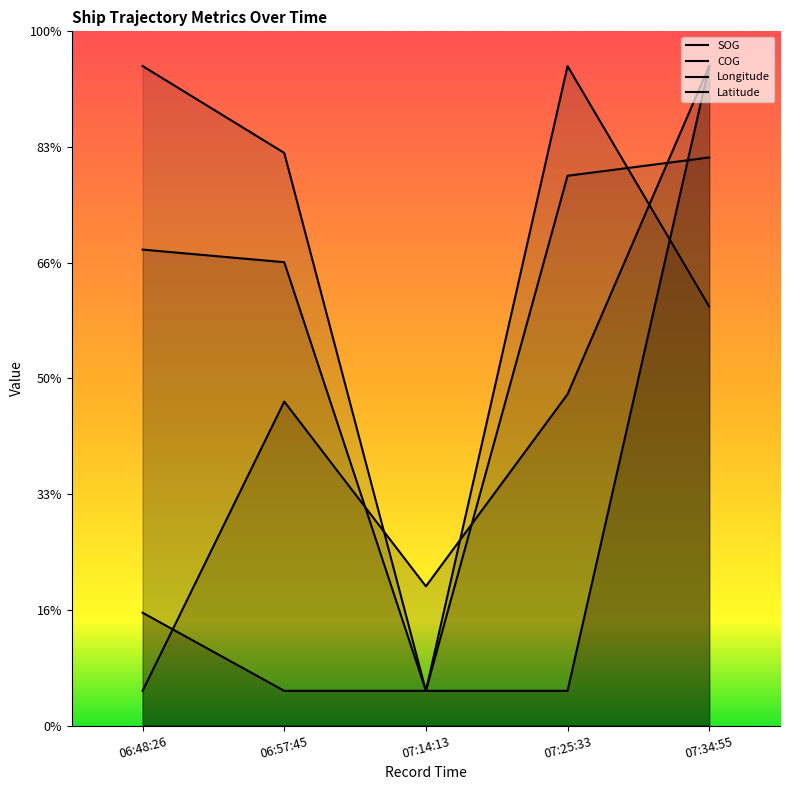

Which has a higher value, 06:48:26 or 07:14:13?

06:48:26